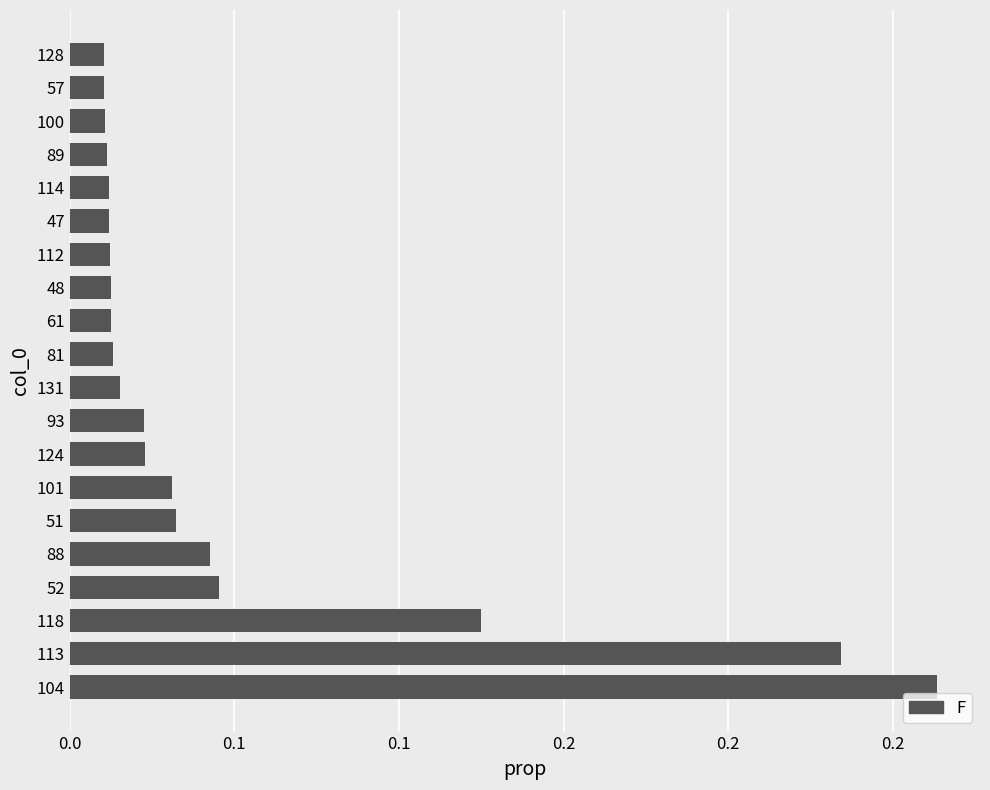

Does the chart contain any negative values?

No